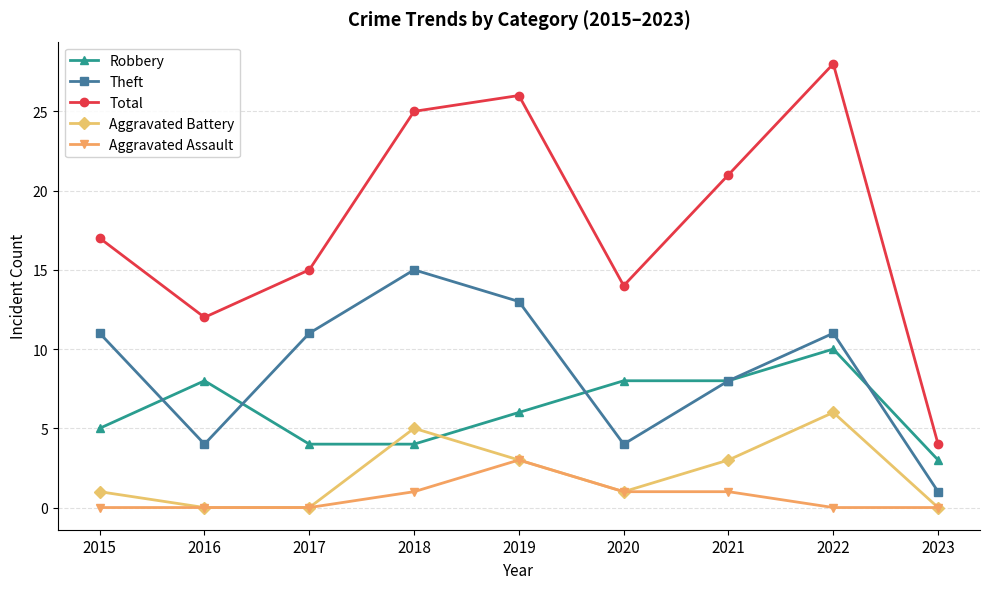

Reading left to right, extract all data points from this chart.

Robbery: 2015=5	2016=8	2017=4	2018=4	2019=6	2020=8	2021=8	2022=10	2023=3
Theft: 2015=11	2016=4	2017=11	2018=15	2019=13	2020=4	2021=8	2022=11	2023=1
Total: 2015=17	2016=12	2017=15	2018=25	2019=26	2020=14	2021=21	2022=28	2023=4
Aggravated Battery: 2015=1	2016=0	2017=0	2018=5	2019=3	2020=1	2021=3	2022=6	2023=0
Aggravated Assault: 2015=0	2016=0	2017=0	2018=1	2019=3	2020=1	2021=1	2022=0	2023=0